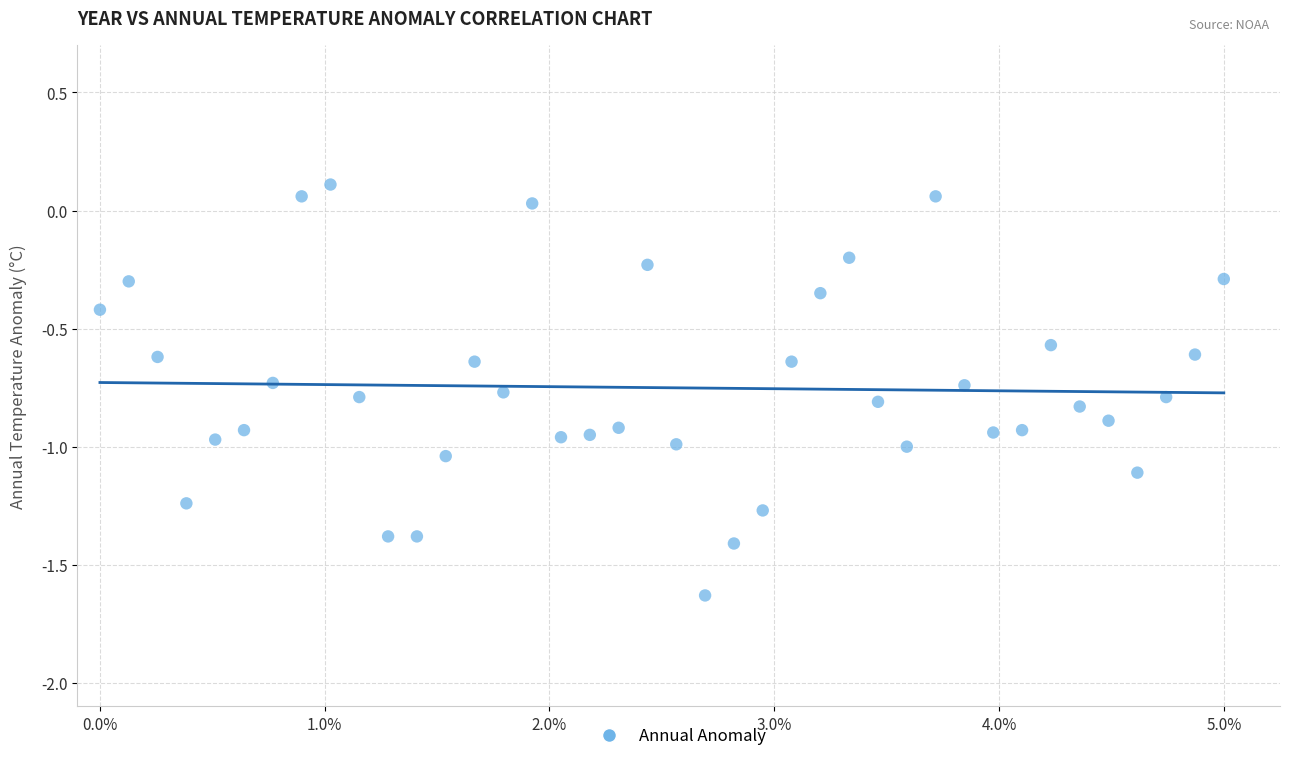

What is the range of Y values (max minus min)?

1.7